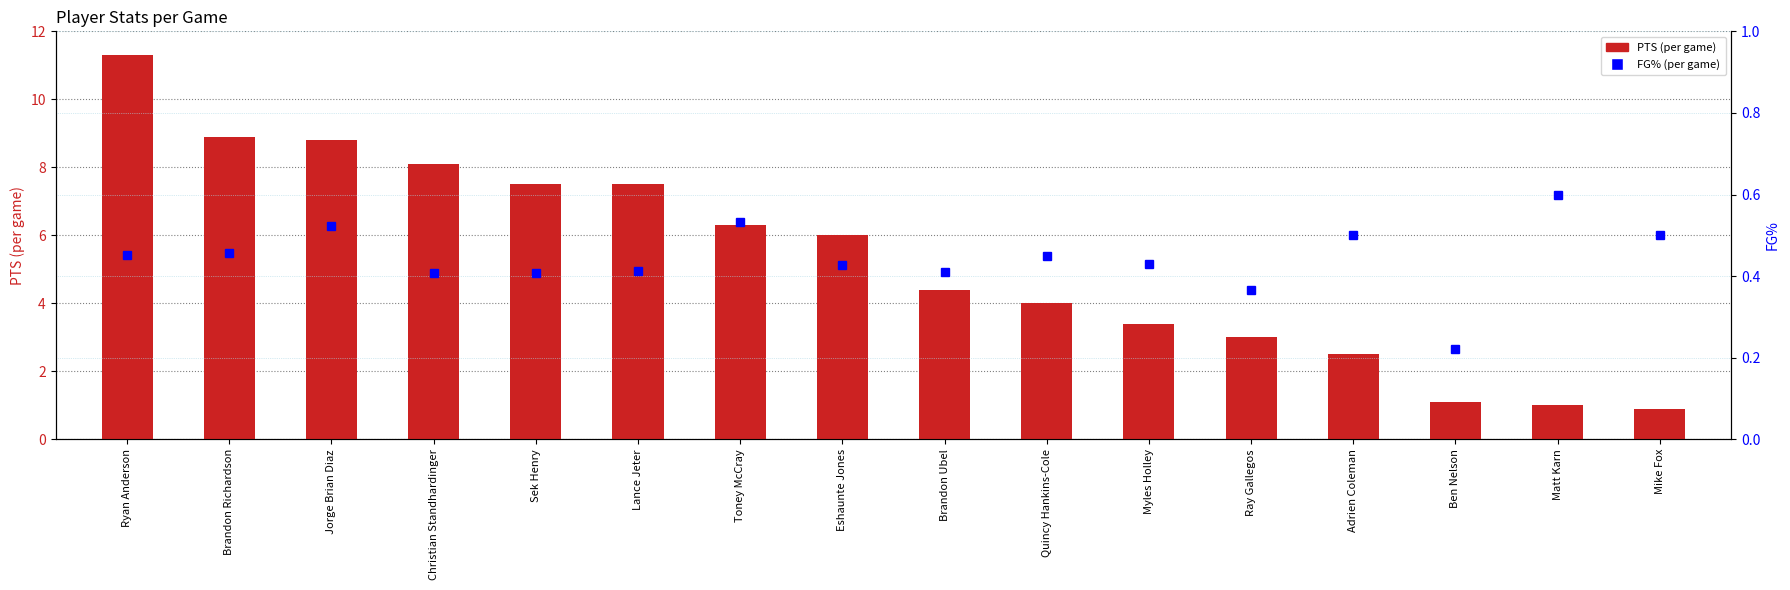

List the series in order of their overall mean, lowest first.

FG%, PTS